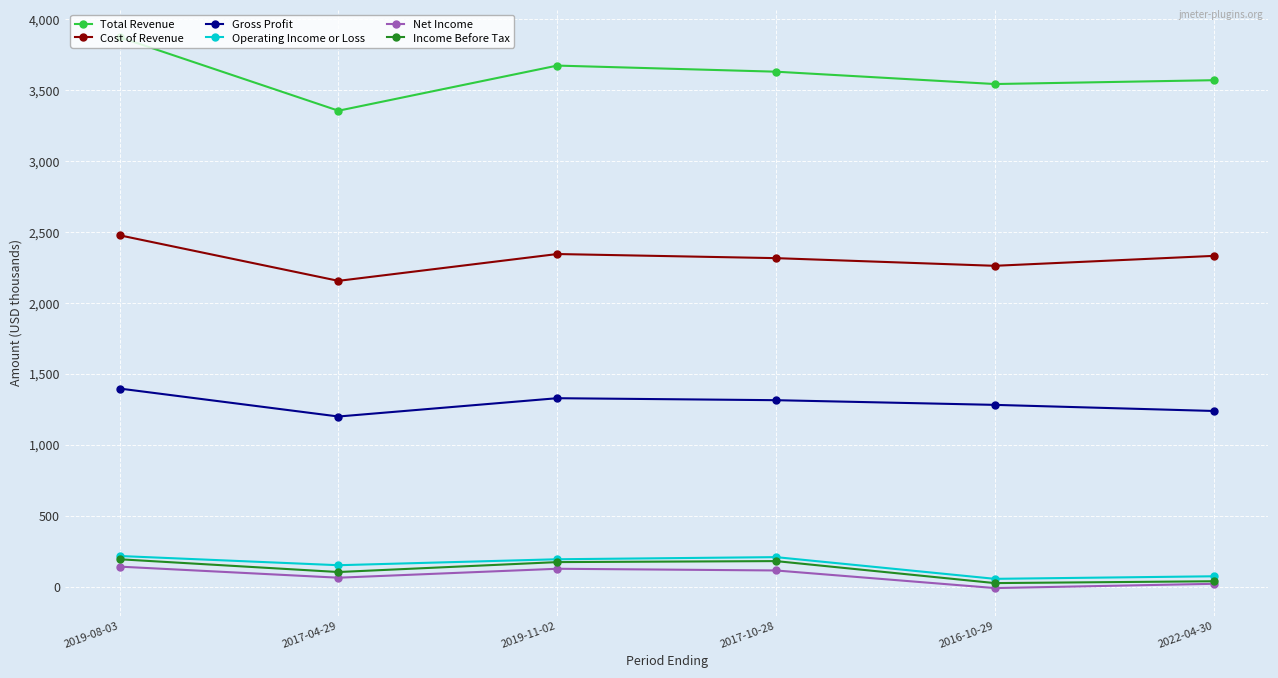

Does the chart display data point markers on the line(s)?

Yes